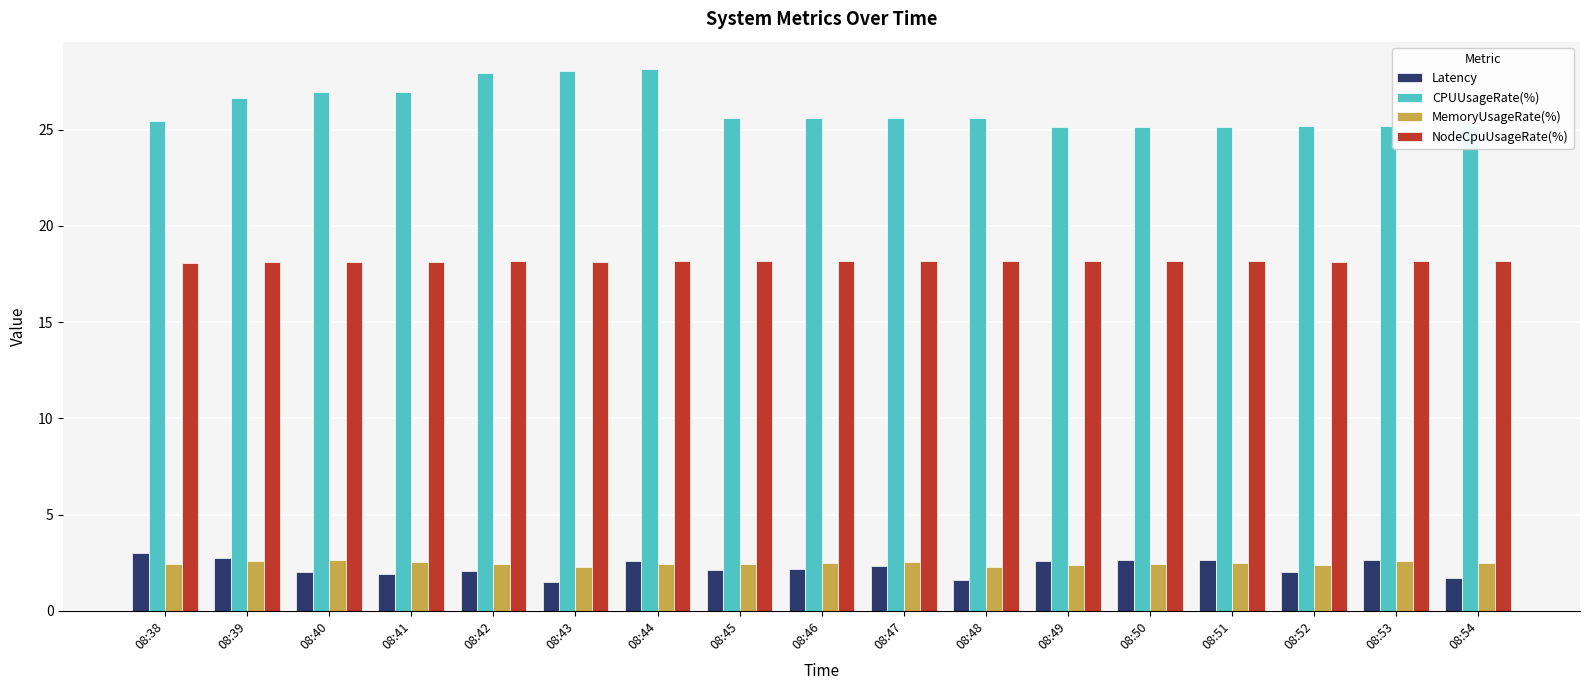

Rank the series by their maximum value, from lowest to highest.

MemoryUsageRate(%), Latency, NodeCpuUsageRate(%), CPUUsageRate(%)